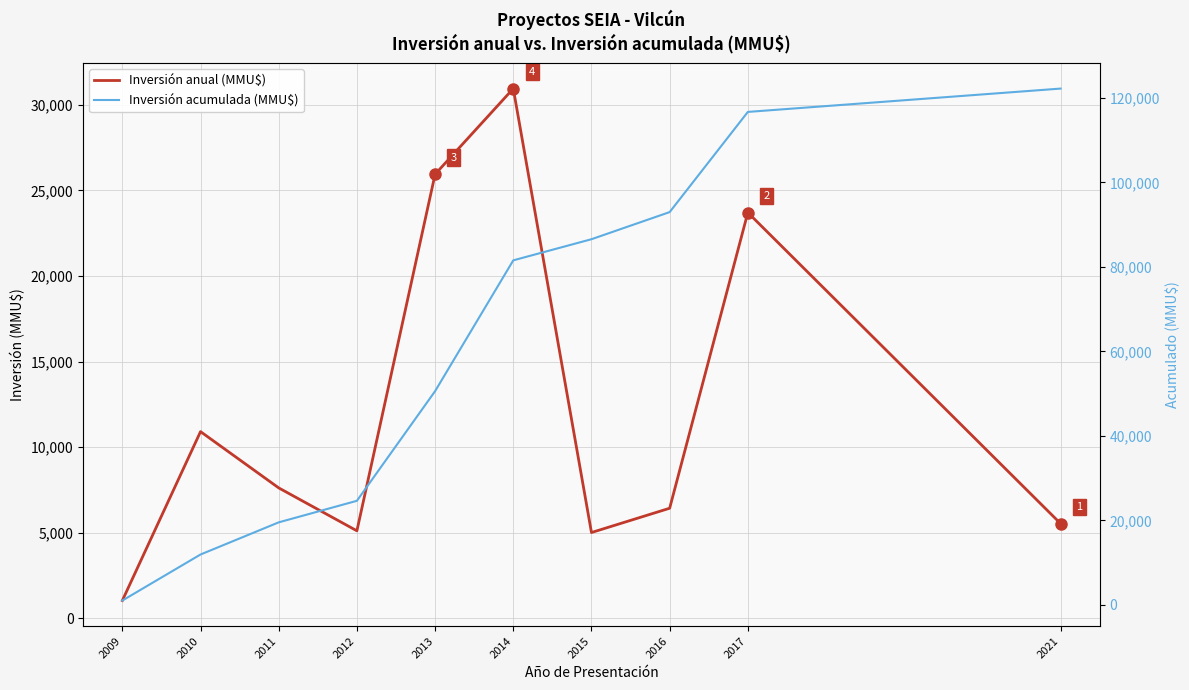

The Inversión acumulada (MMU$) series shows 24631 at 2012. True or false?

True